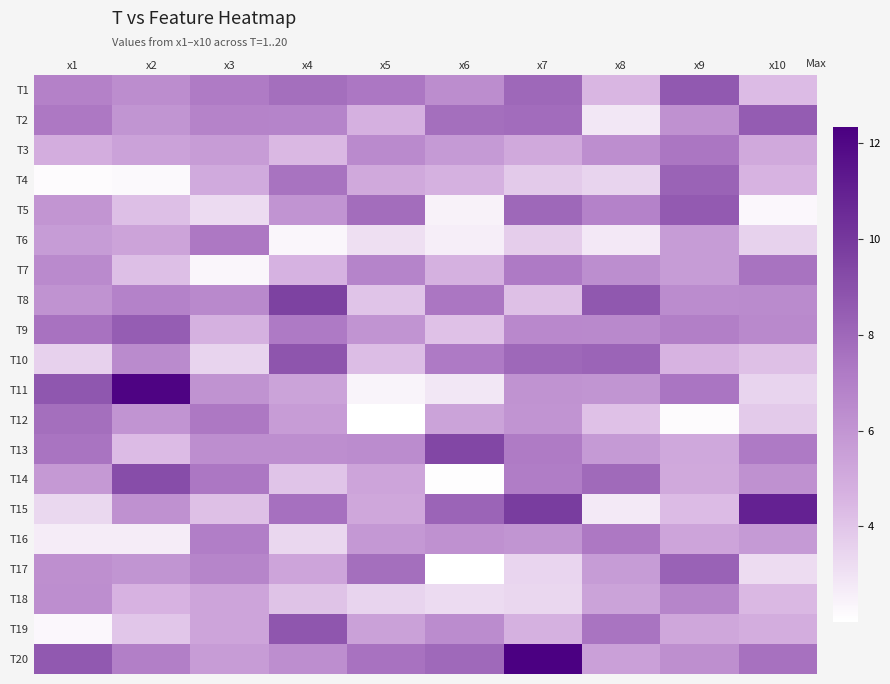

What is the difference between the highest and lowest values at x3?

5.1